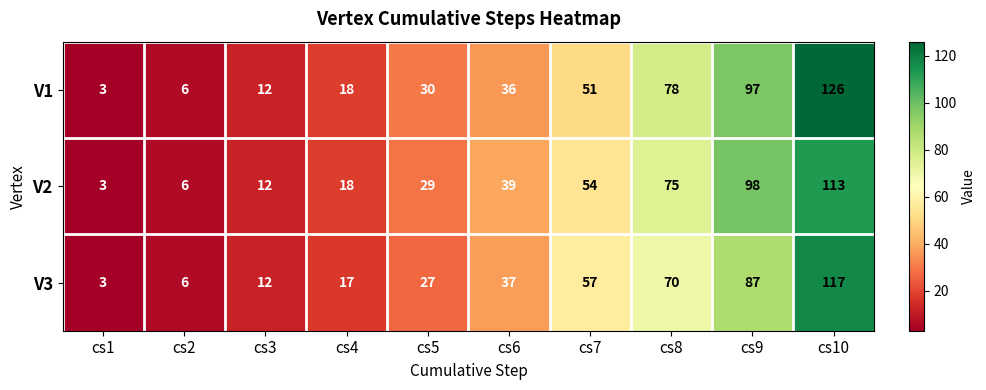

Which label corresponds to the largest value in the chart?

cs10